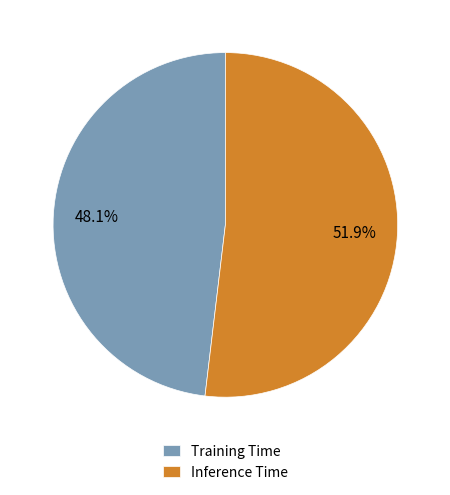

What percentage is the Training Time slice, to the nearest percent?

48%